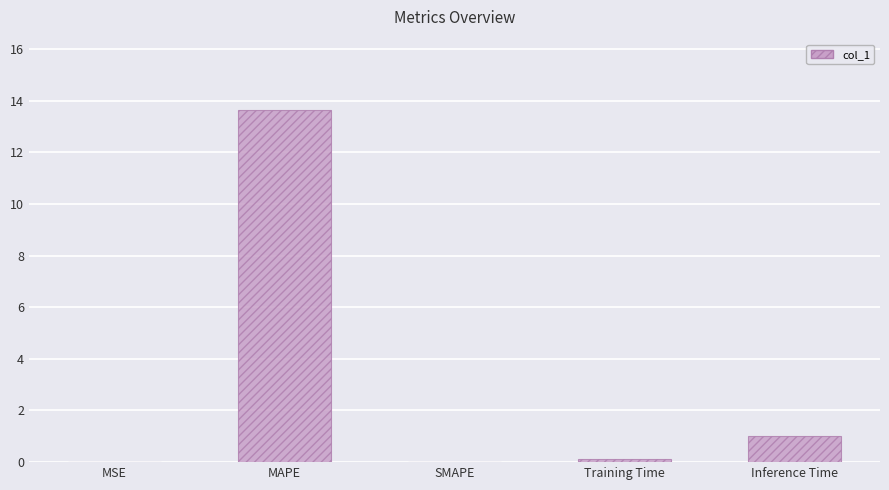

What is the change in value from MAPE to SMAPE?

-13.6